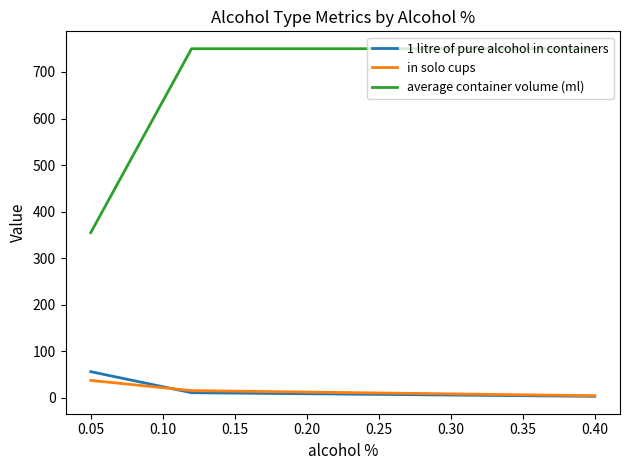

Which series has the largest total across all categories?

average container volume (ml)